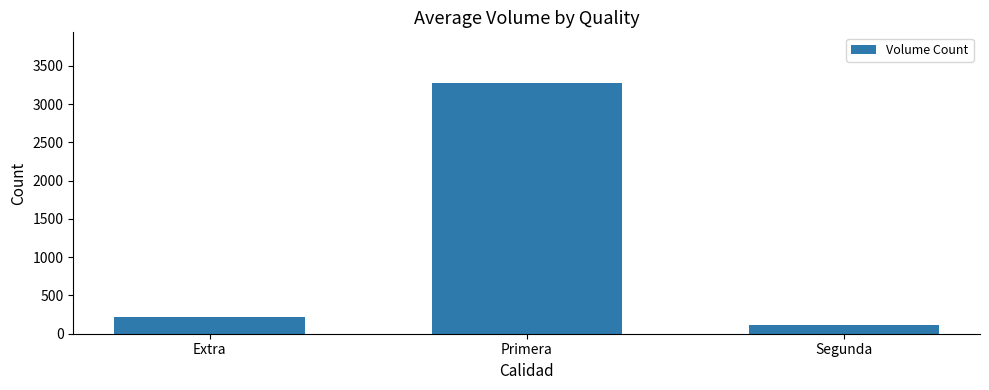

Rank the categories by value from highest to lowest.

Primera, Extra, Segunda